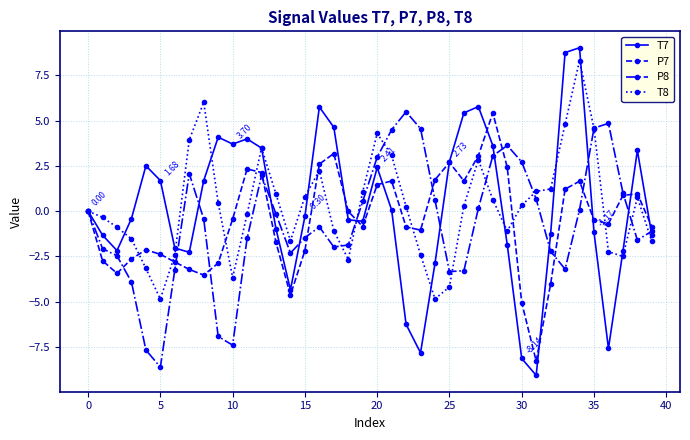

In P7, how many points are higher than both neighbors (excluding endpoints)?

8